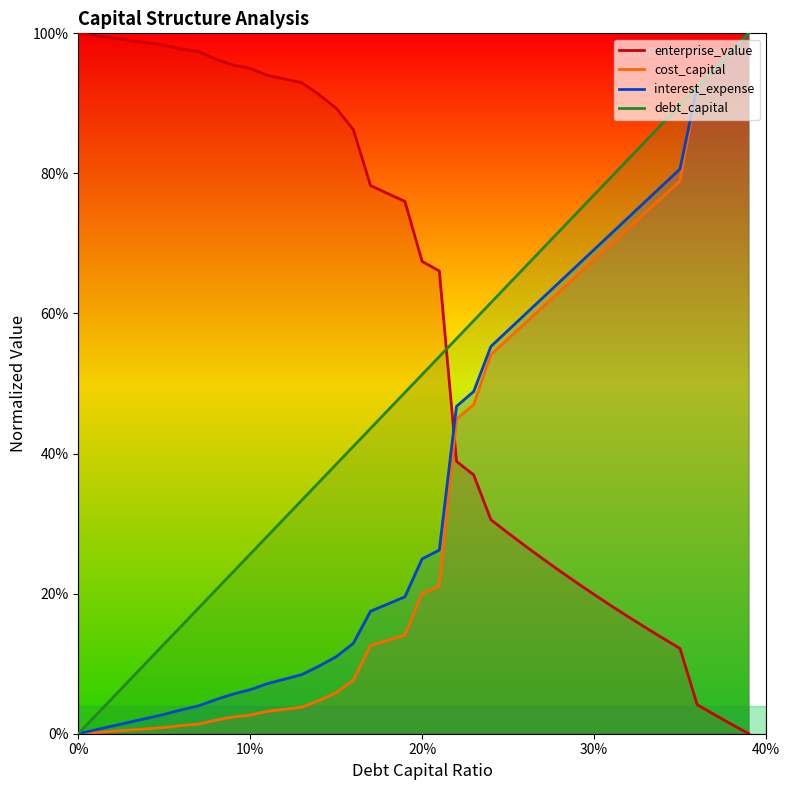

True or false: debt_capital has a value of 0.0 at 0.01.

True